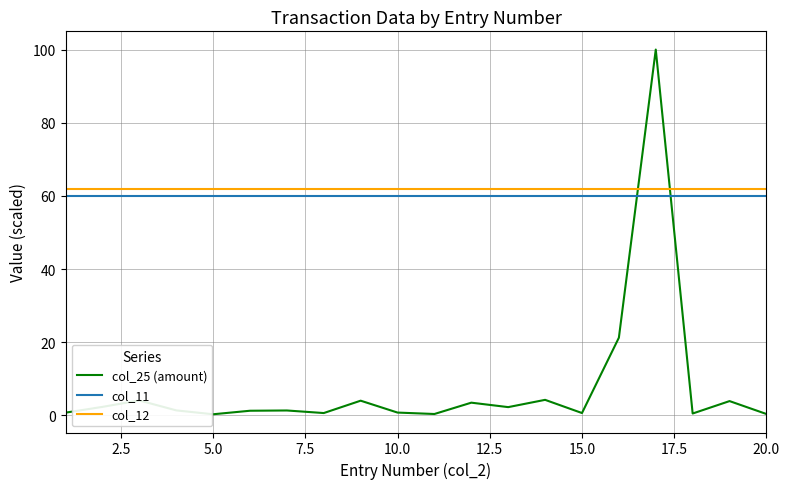

What is the maximum value for col_25 (amount)?

100.0